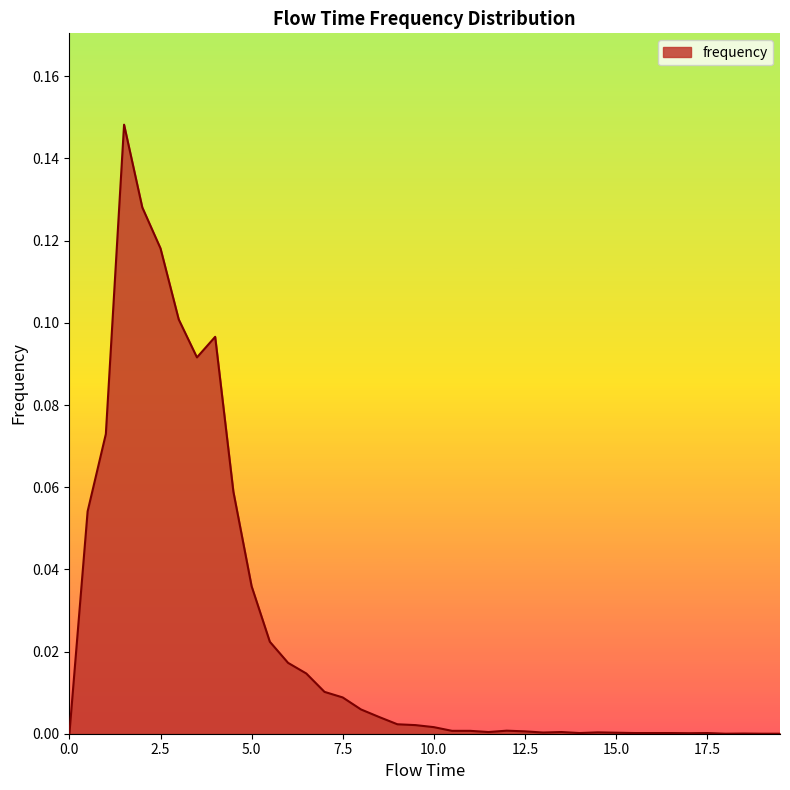

Where is the first local maximum?

1.5